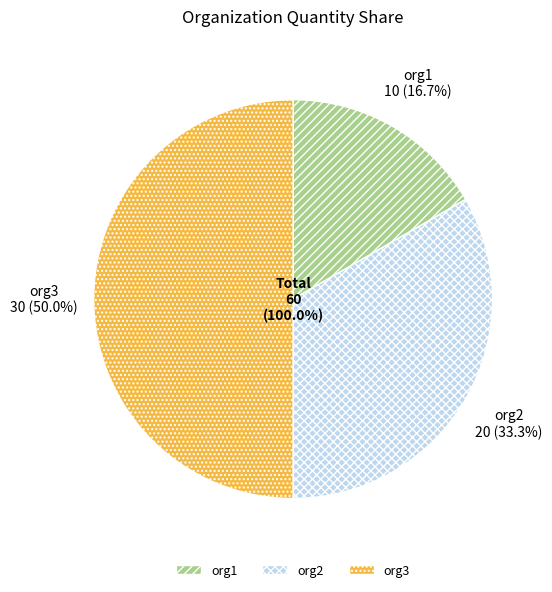

How many segments does this pie chart have?

3